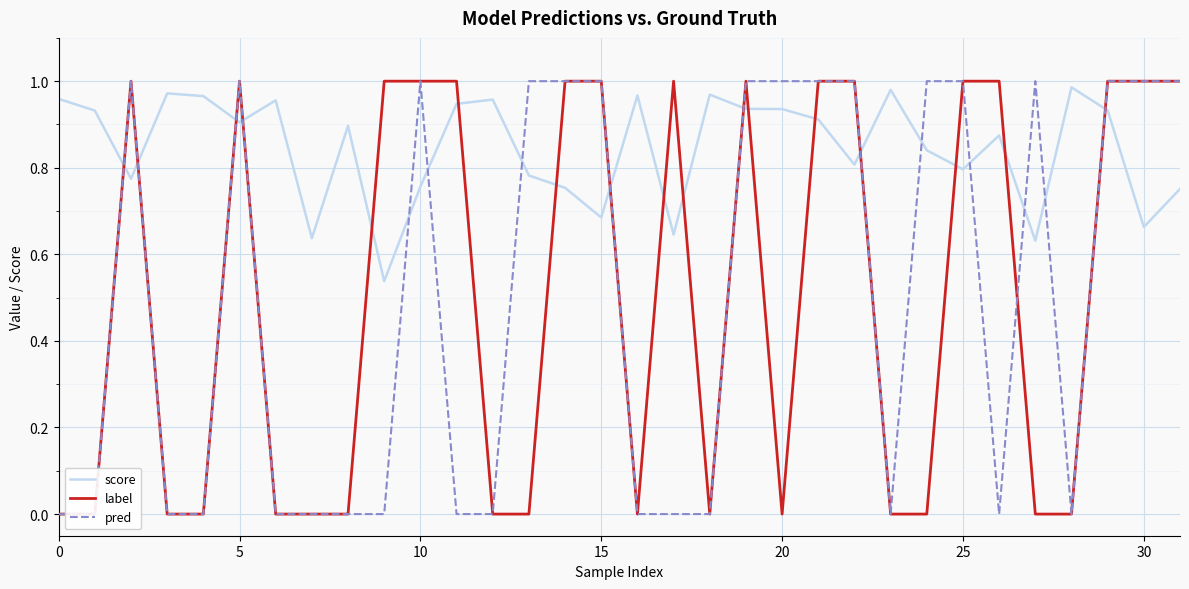

How many intersections are there between pred and label?

1